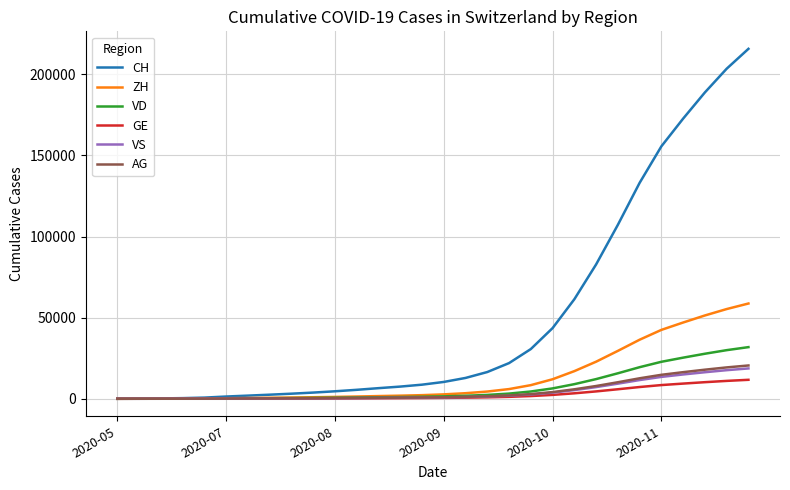

How many categories are shown in the chart?

30